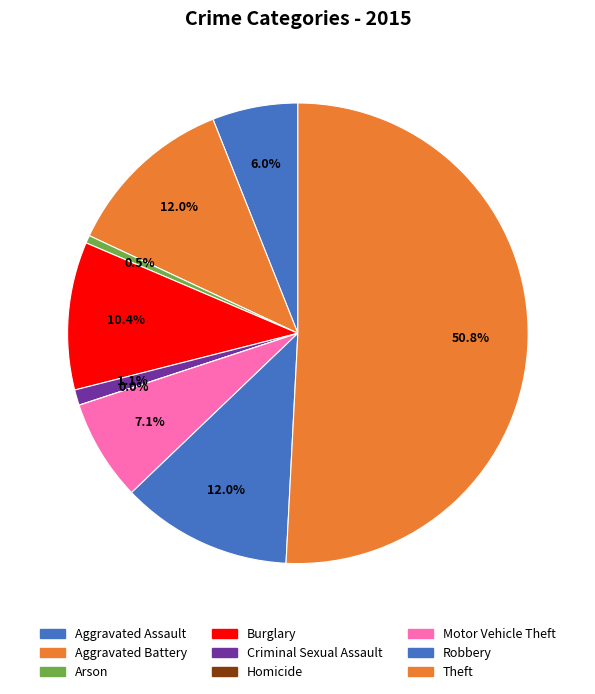

What percentage is the Arson slice, to the nearest percent?

1%